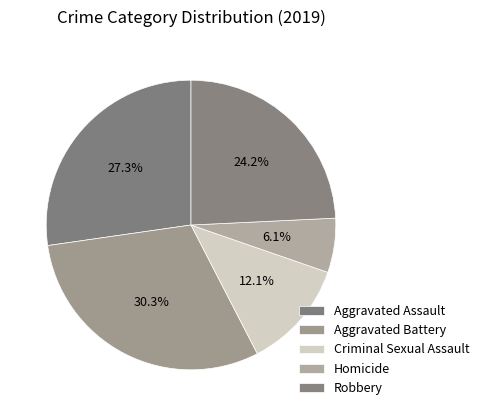

The Aggravated Assault slice represents 13% of the pie. True or false?

False